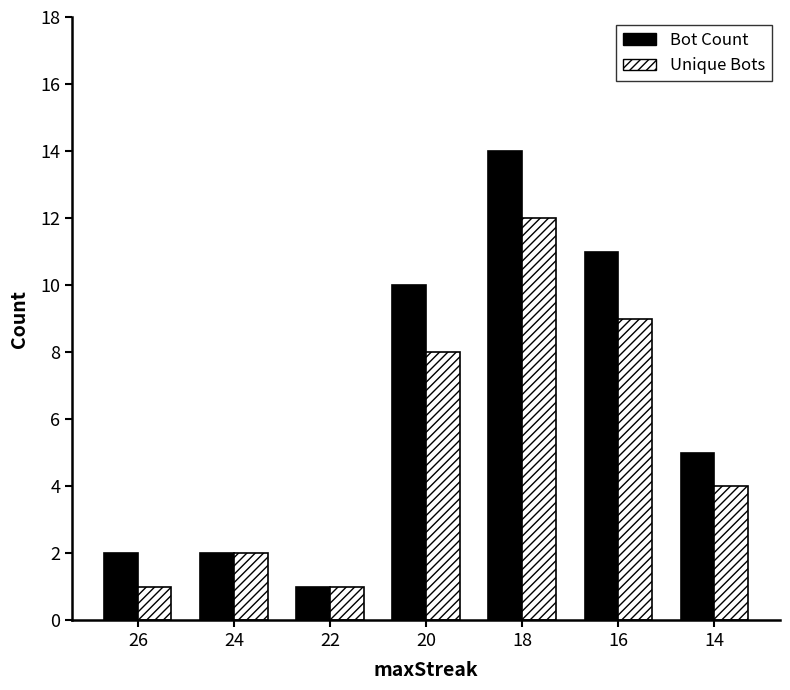

Reading left to right, list all the values displayed in this chart.

Bot Count: 26=2	24=2	22=1	20=10	18=14	16=11	14=5
Unique Bots: 26=1	24=2	22=1	20=8	18=12	16=9	14=4